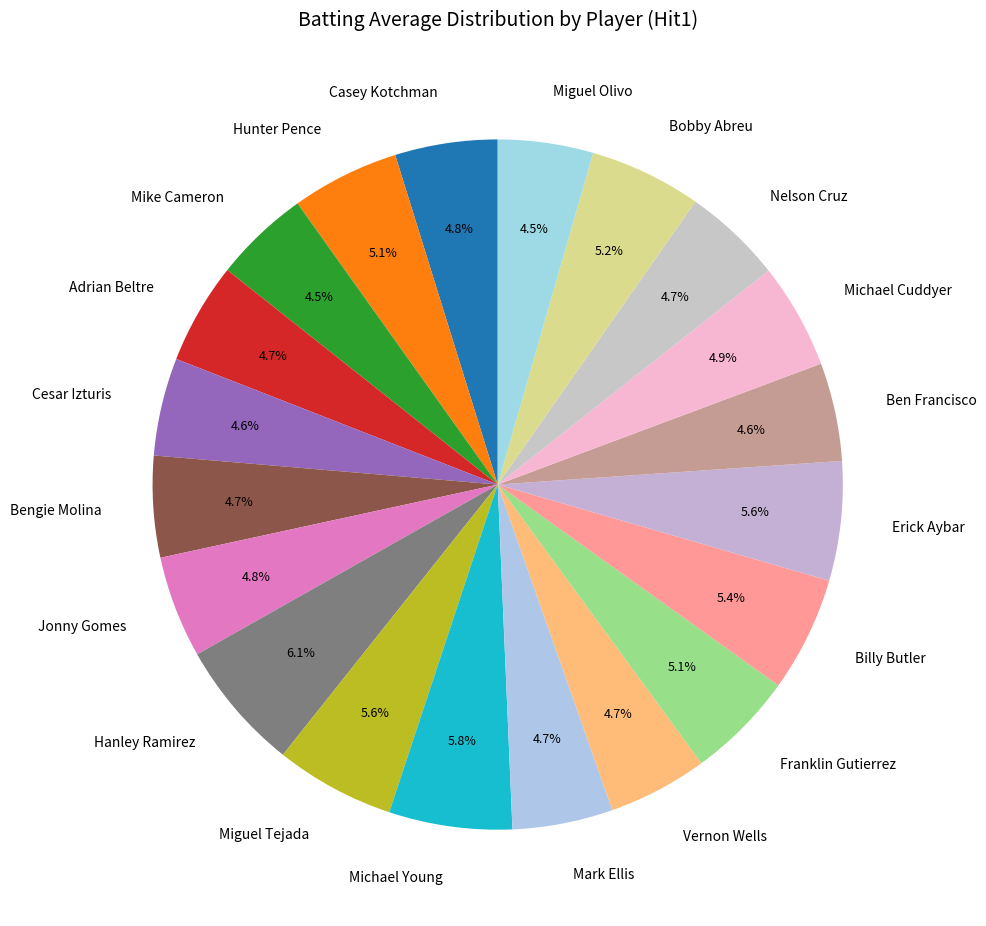

Count the number of slices in the pie.

20